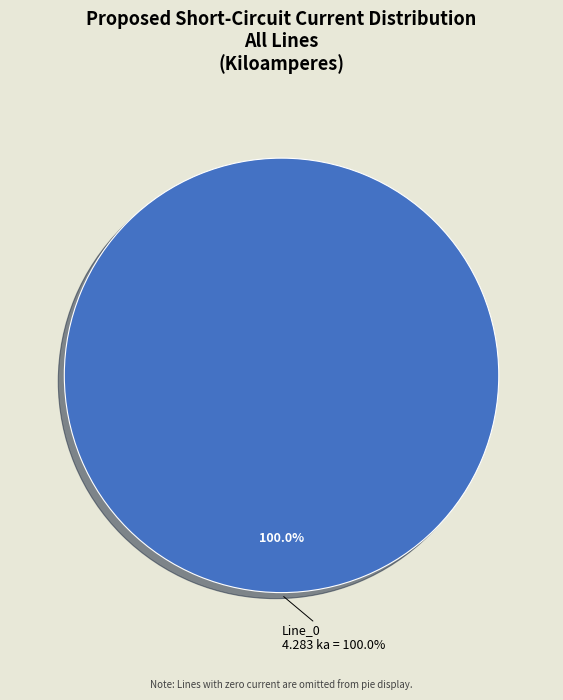

To the nearest percent, what is the difference between the Line_1 and Line_0 slice percentages?

100%